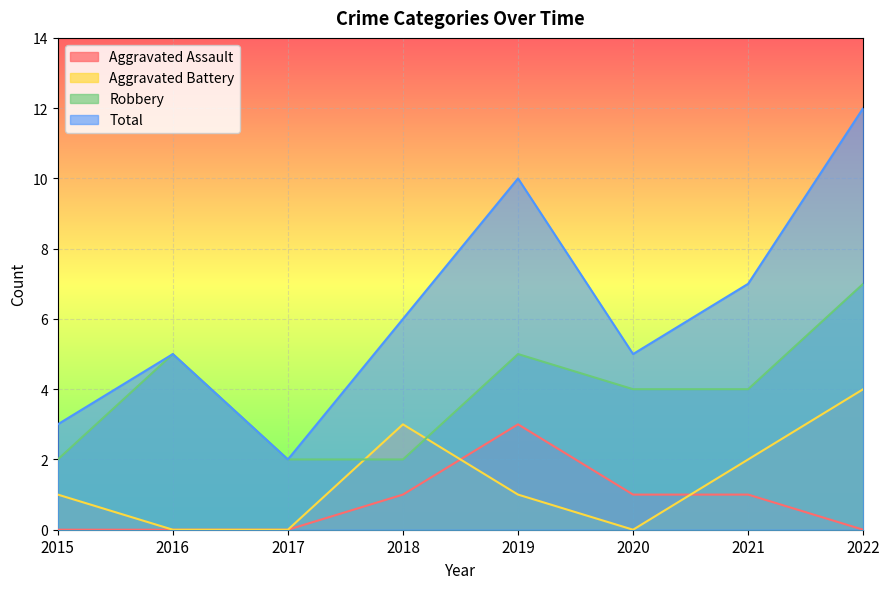

Which series has the largest range (max minus min)?

Total